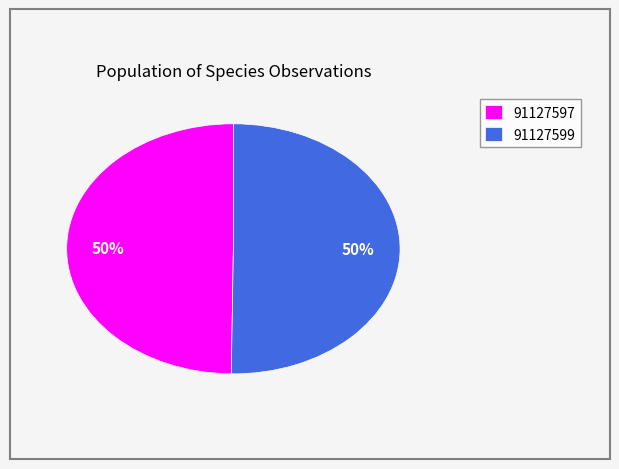

Is it true that 91127597 is 50% of the pie?

True